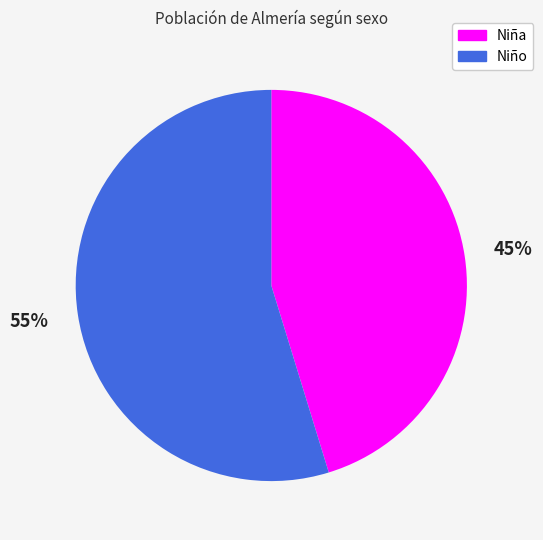

True or false: Niño accounts for 43% of the total.

False